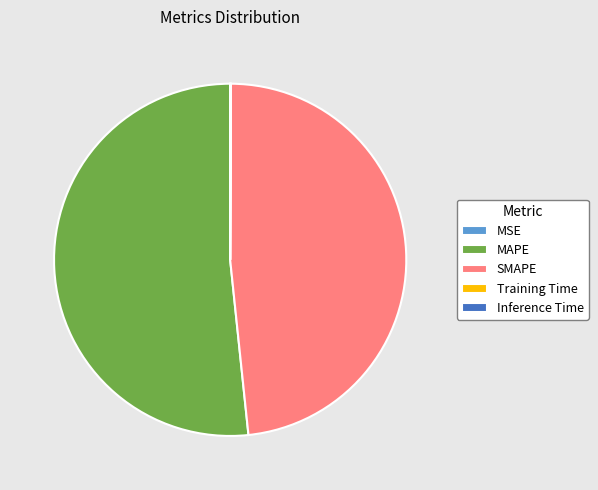

Which slice is the largest?

MAPE